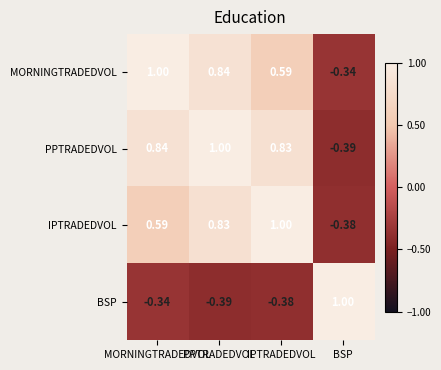

How many series are shown in this chart?

4